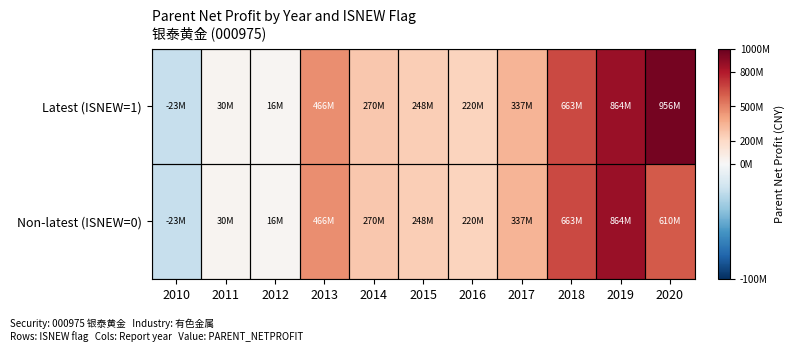

What is the greatest value displayed?

955779633.0